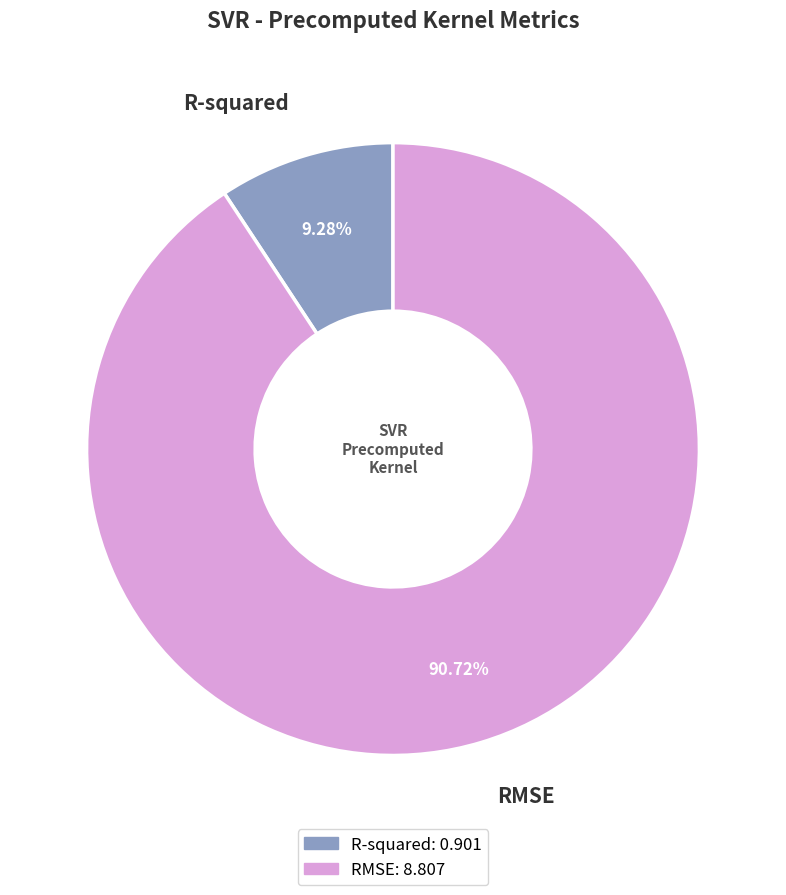

True or false: RMSE accounts for 91% of the total.

True